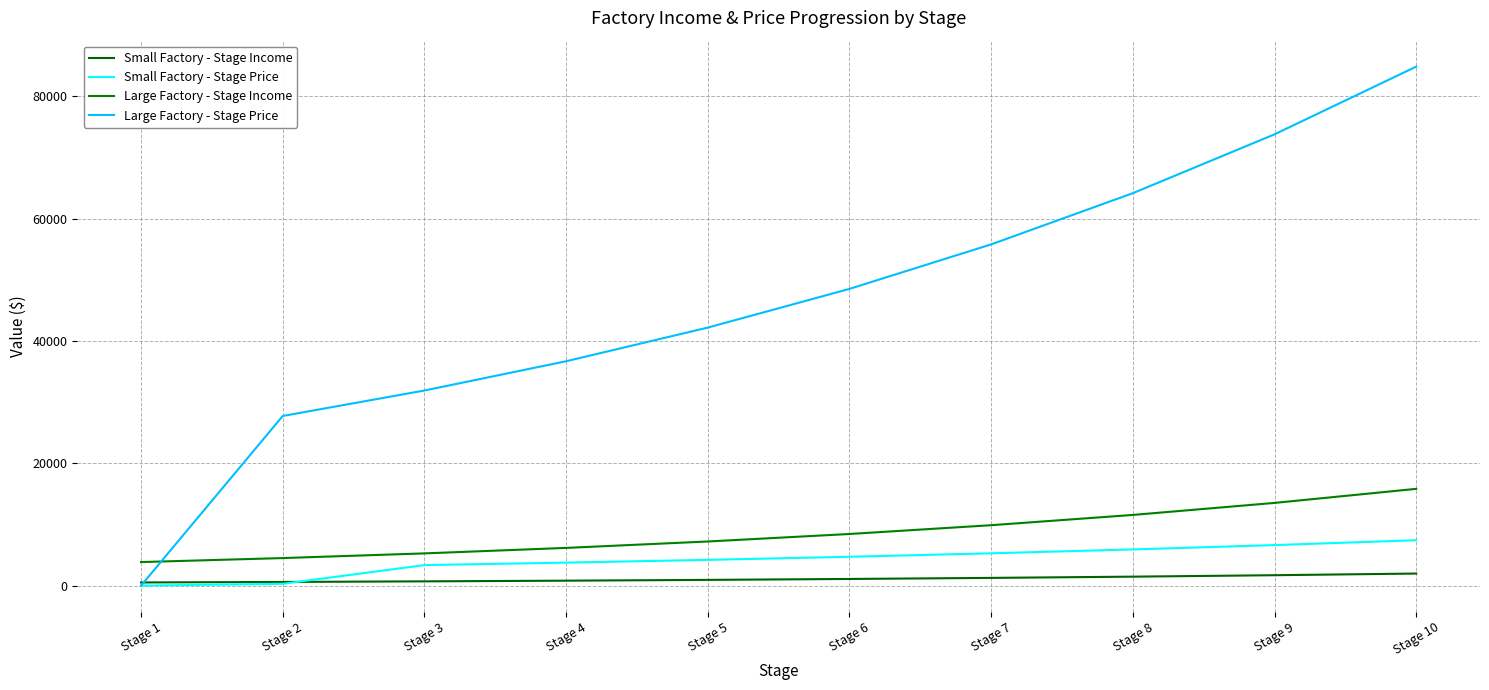

Read the Small Factory - Stage Price value at Stage 10.

7427.6